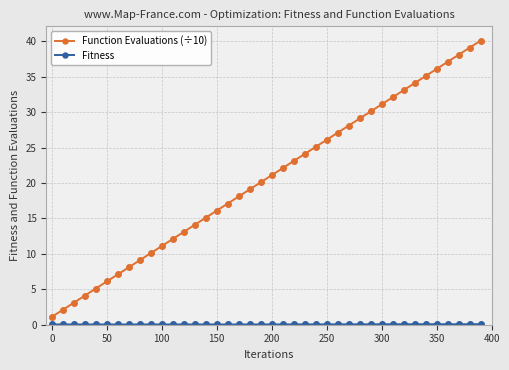

What is the value of the Function Evaluations (÷10) point at the 23rd from the left?

23.1